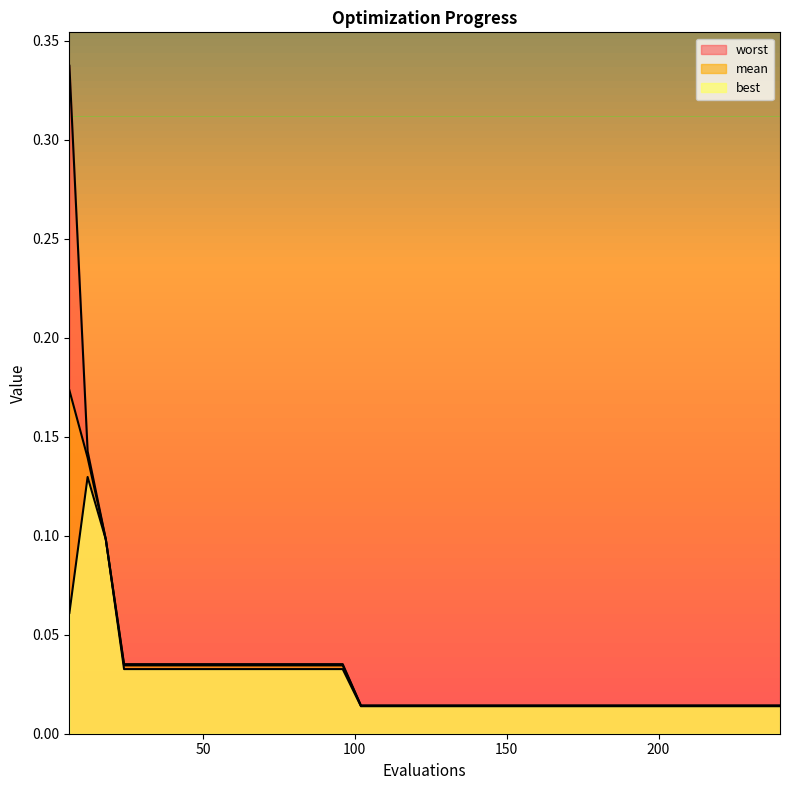

What is the difference between the maximum and minimum values in the best series?

0.1